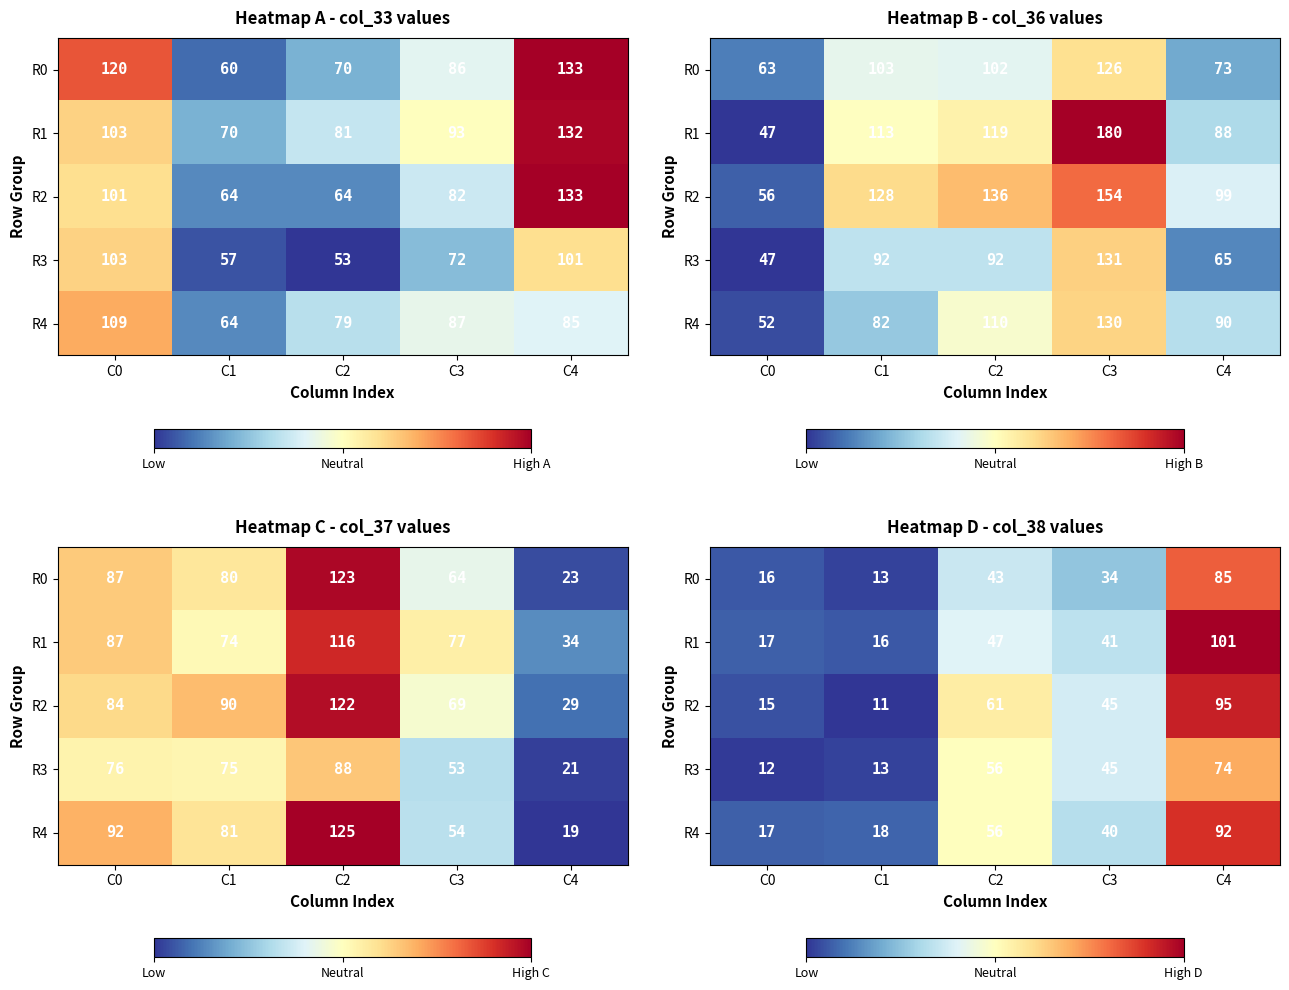

How many values in the R3 series exceed 45?

2